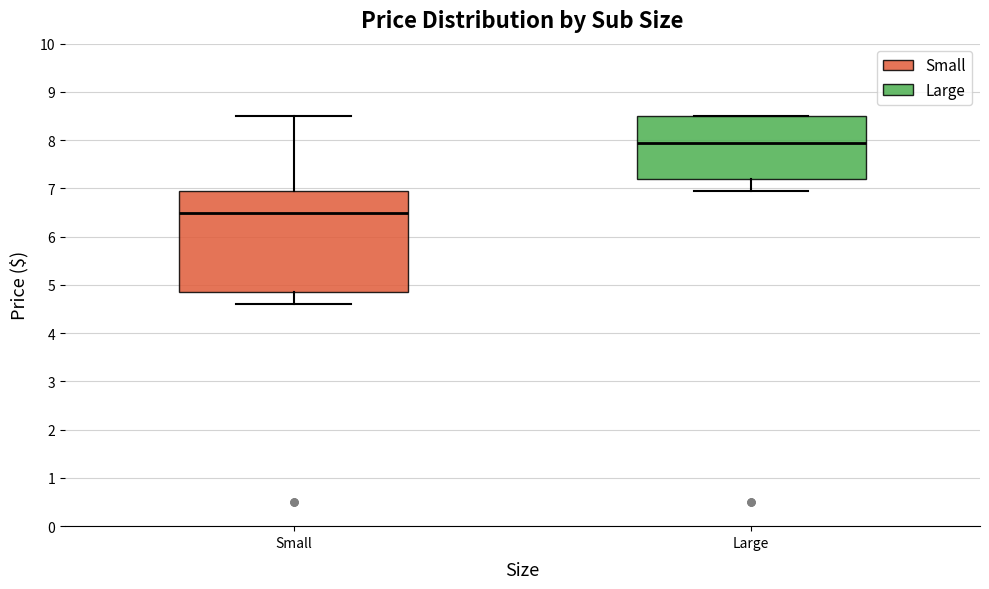

Which box is the tallest, from its lower edge to its upper edge?

Small